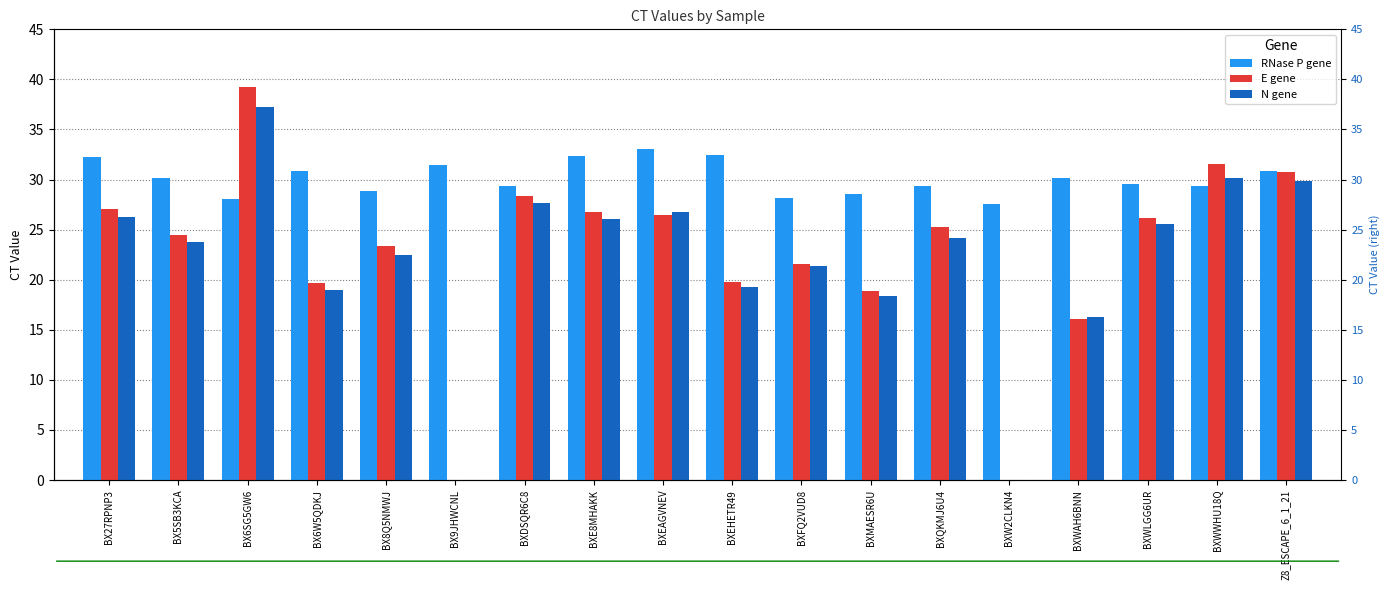

Rank the series by their maximum value, from lowest to highest.

RNase P gene, N gene, E gene